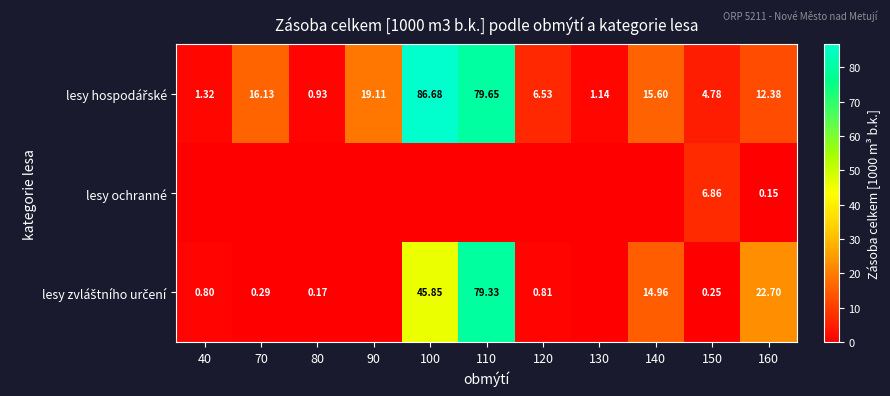

What is the difference between the maximum and second lowest values in the lesy hospodářské series?

85.5